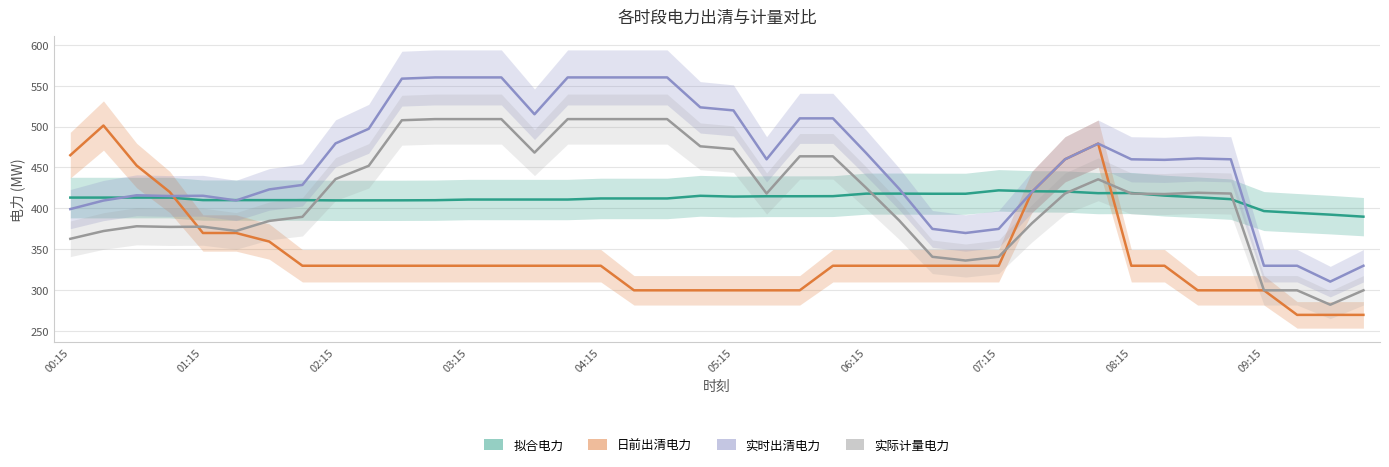

At which category does the chart reach its minimum across all series?

37